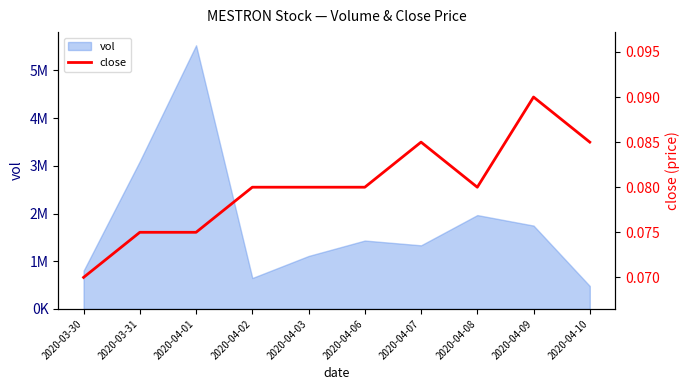

What is the smallest value displayed?

0.1